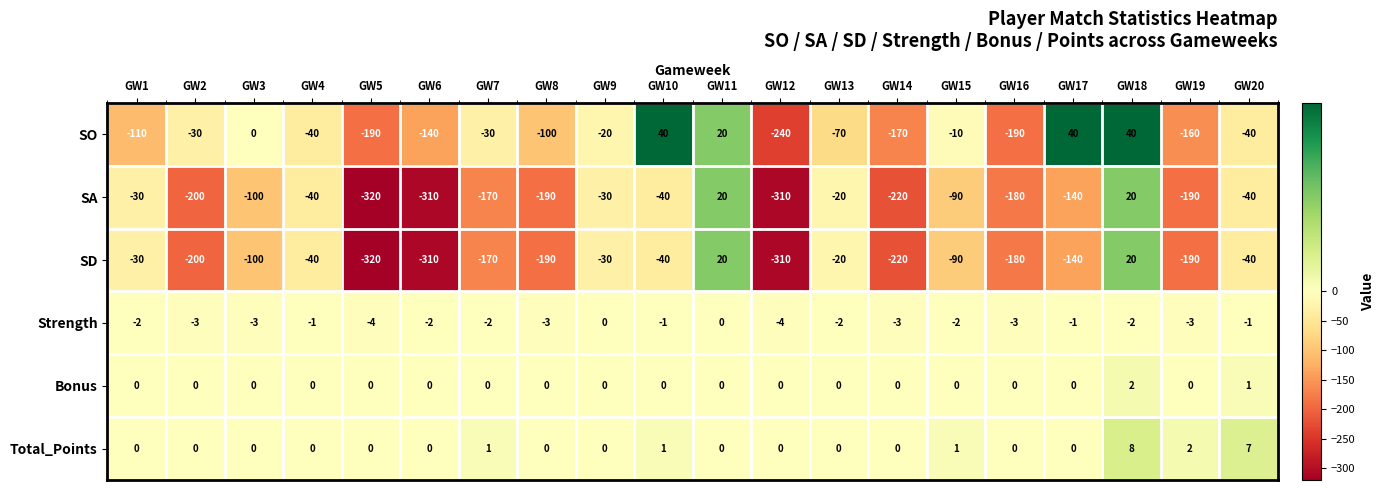

What is the difference between the highest and lowest values at GW10?

80